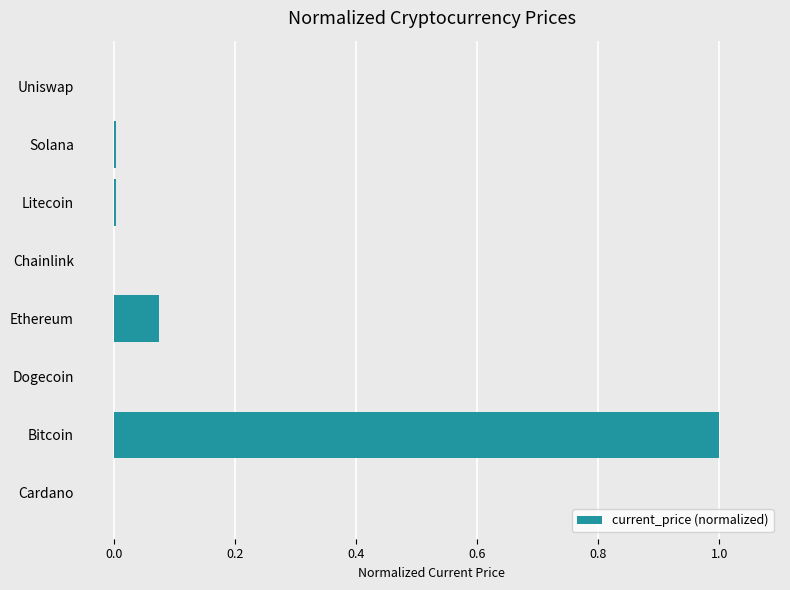

What is the maximum value shown in the chart?

1.0